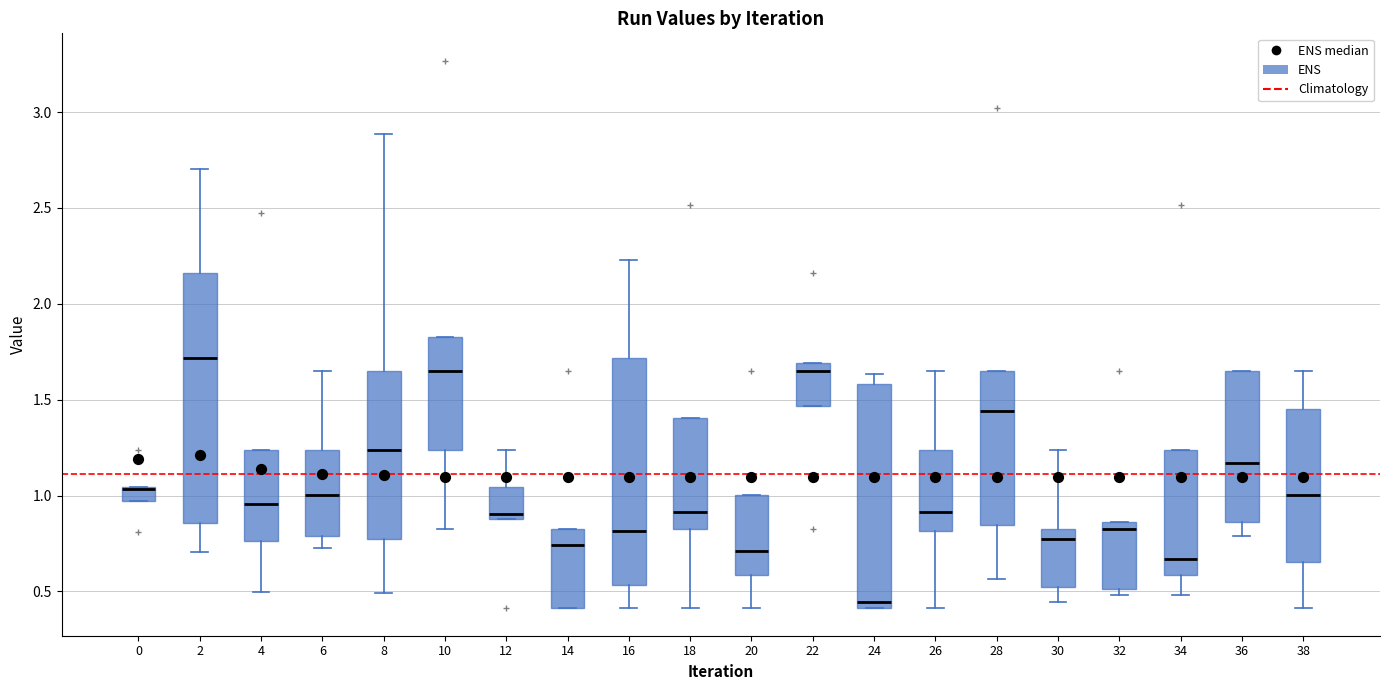

Which box is the tallest, from its lower edge to its upper edge?

2